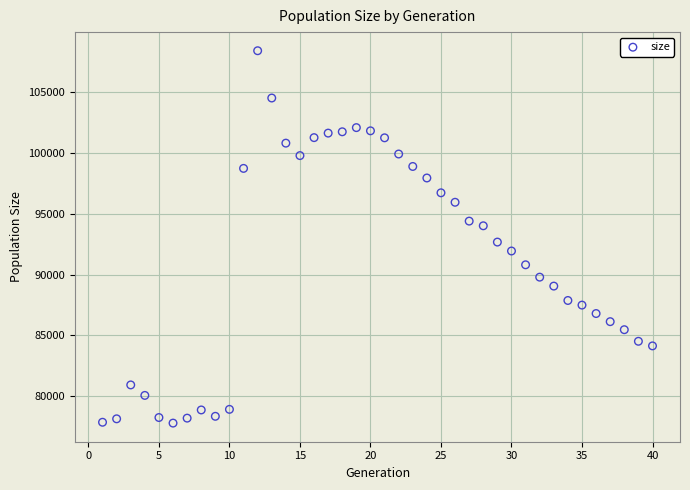

What is the range of X values (max minus min)?

39